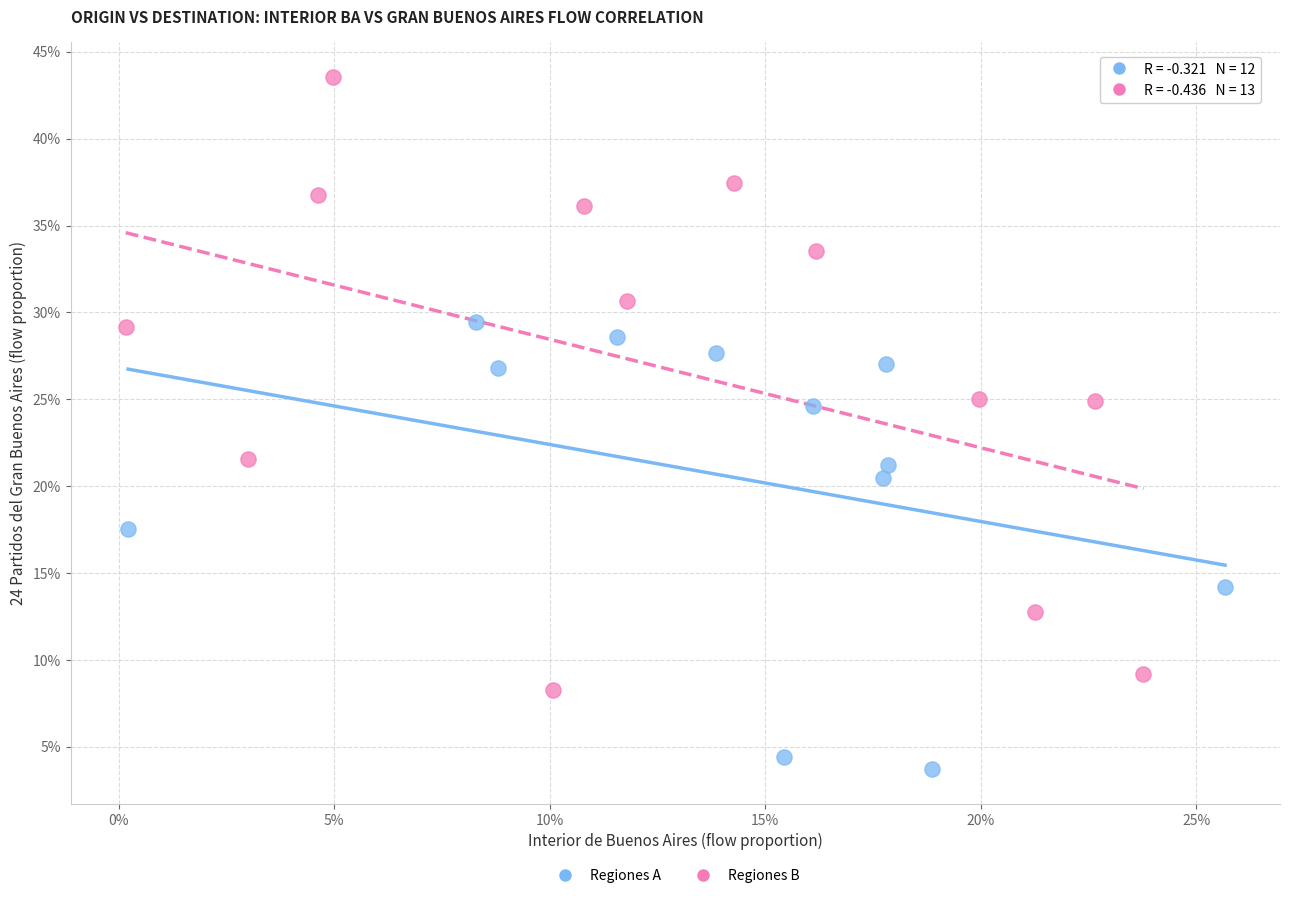

Which series reaches the maximum Y coordinate?

Regiones B